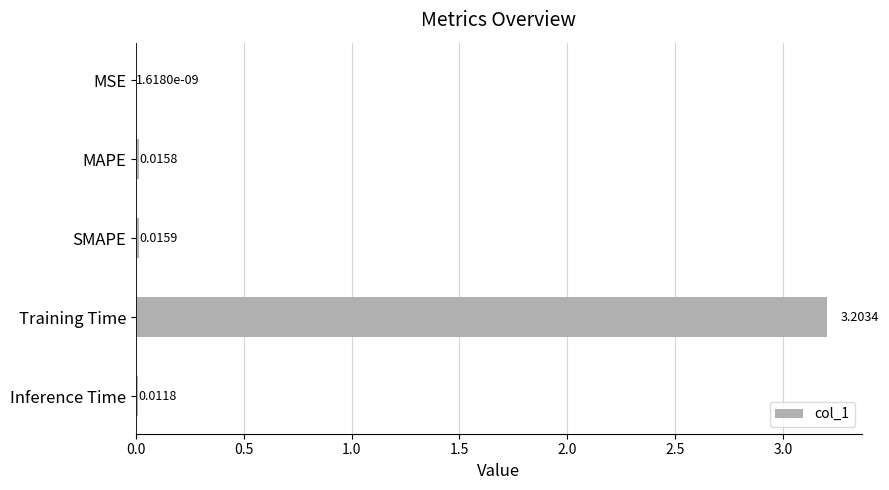

What is the average value?

0.6